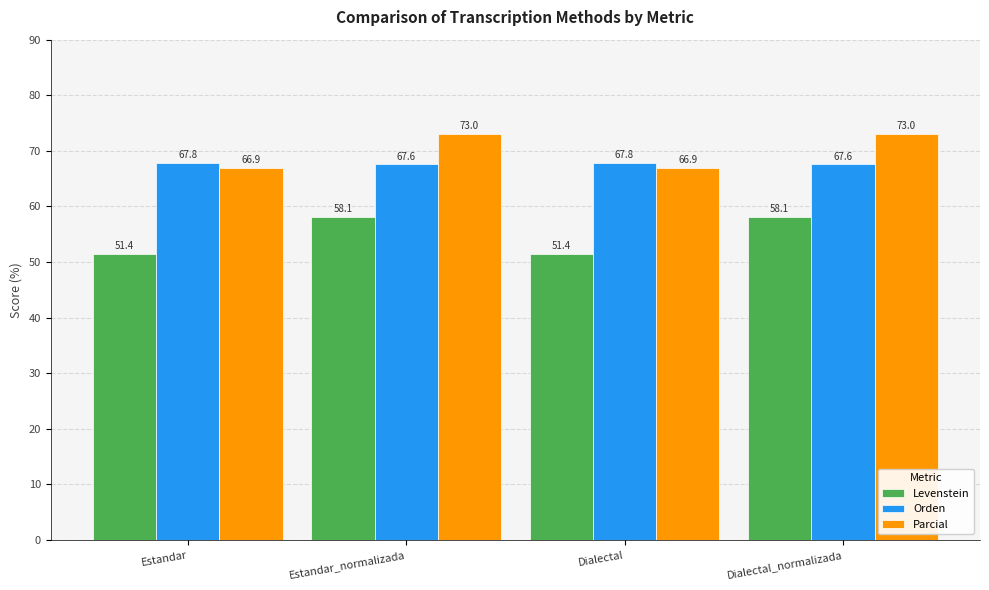

What position from the left is Estandar?

1